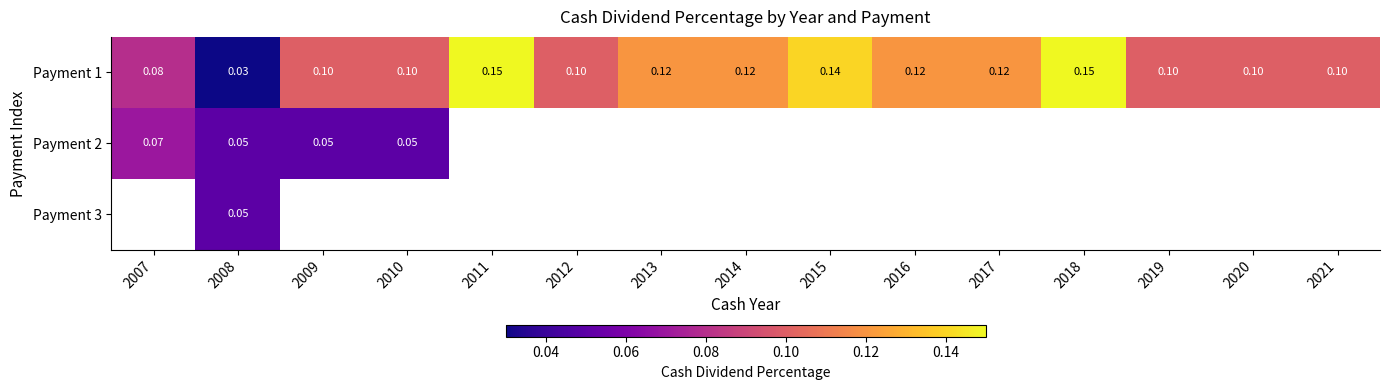

Is the value of Payment 1 at 2016 greater than the value of Payment 2 at 2009?

Yes